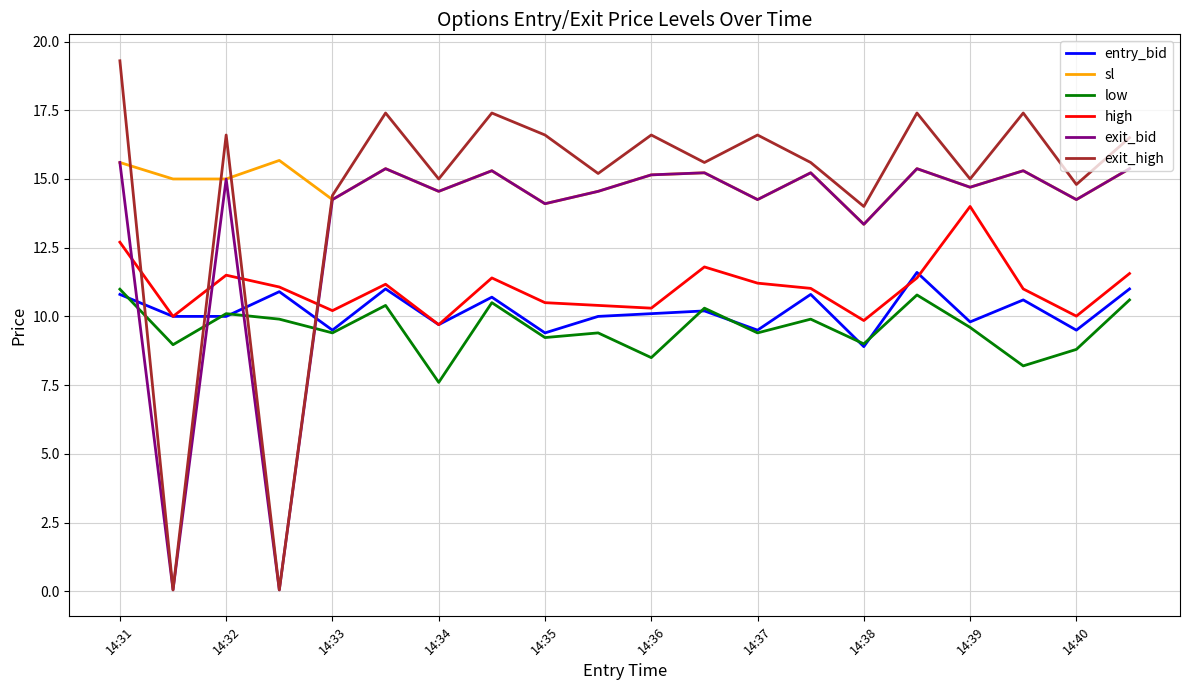

Which series has the largest range (max minus min)?

exit_high